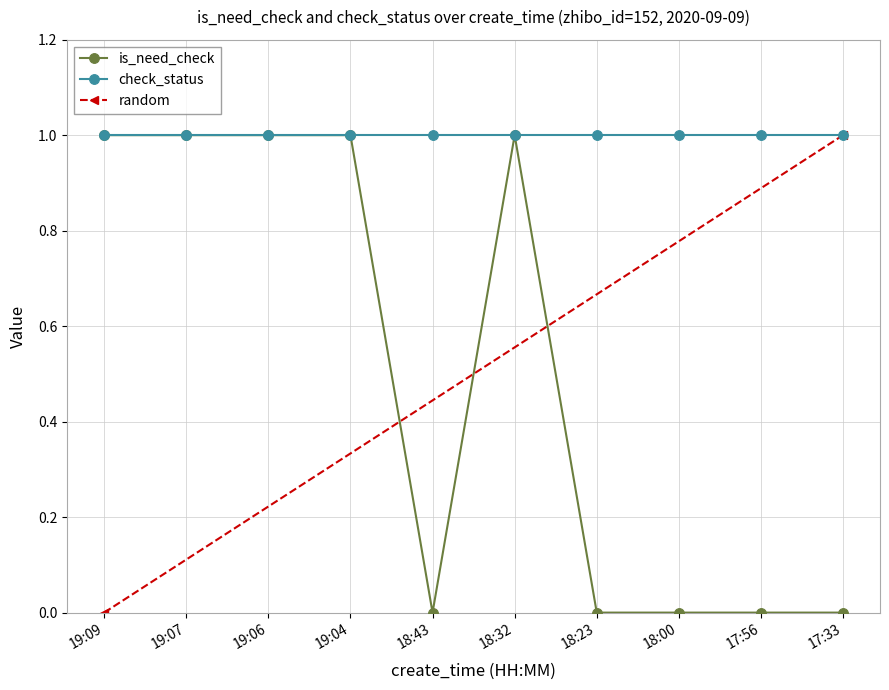

The chart shows a value of 1 at 18:32. True or false?

False